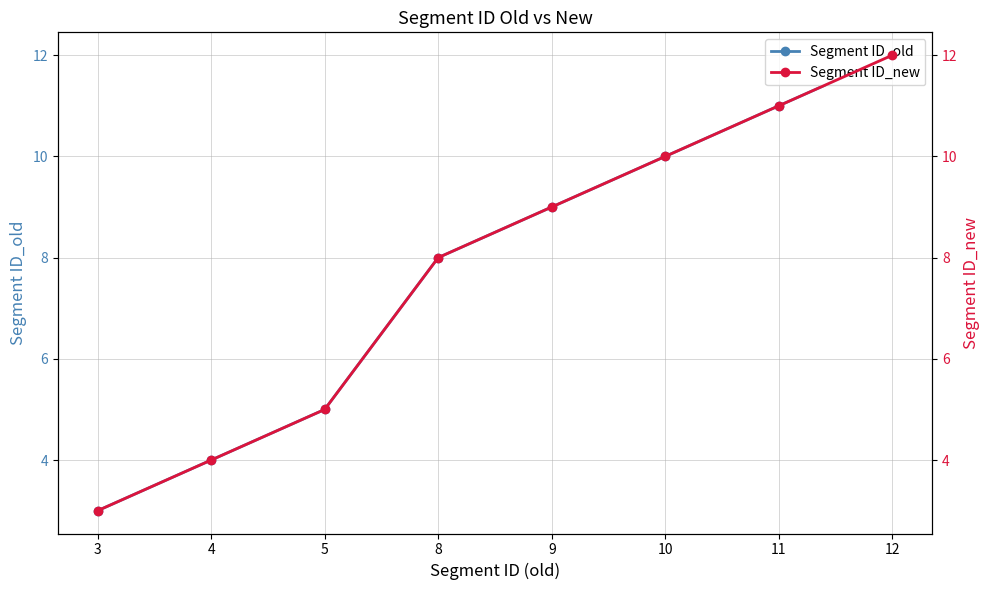

At which label does Segment ID_old reach its peak?

12